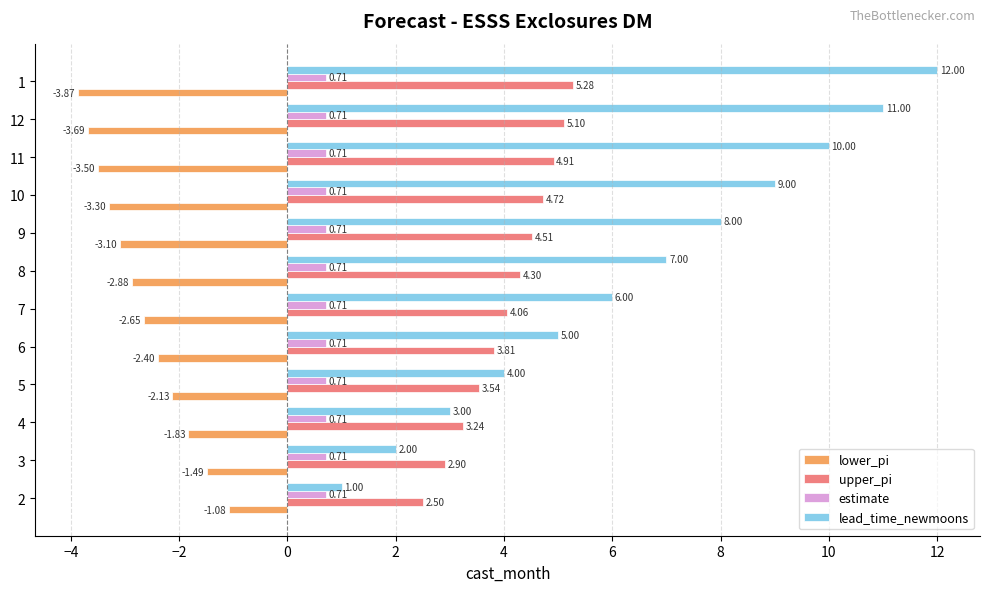

What is the difference between the second highest and second lowest values in the lower_pi series?

2.2